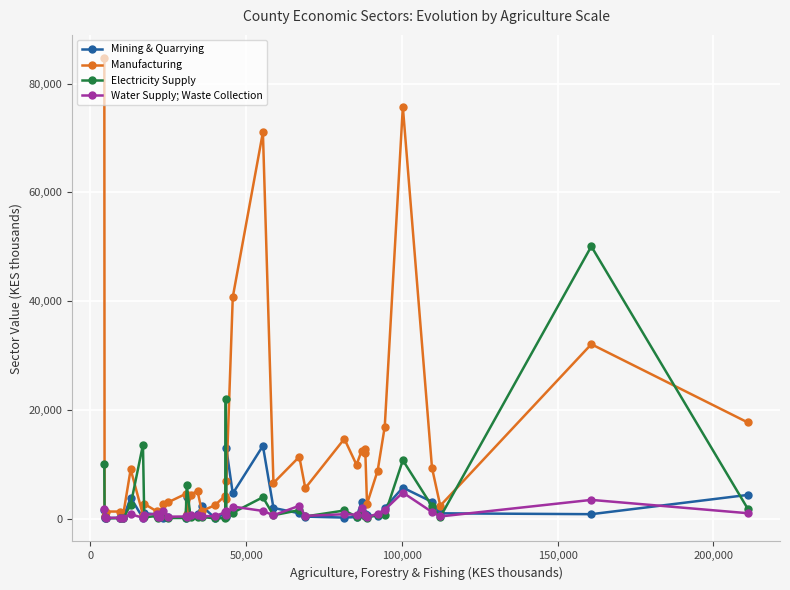

At how many categories does at least one series exceed 51747?

3